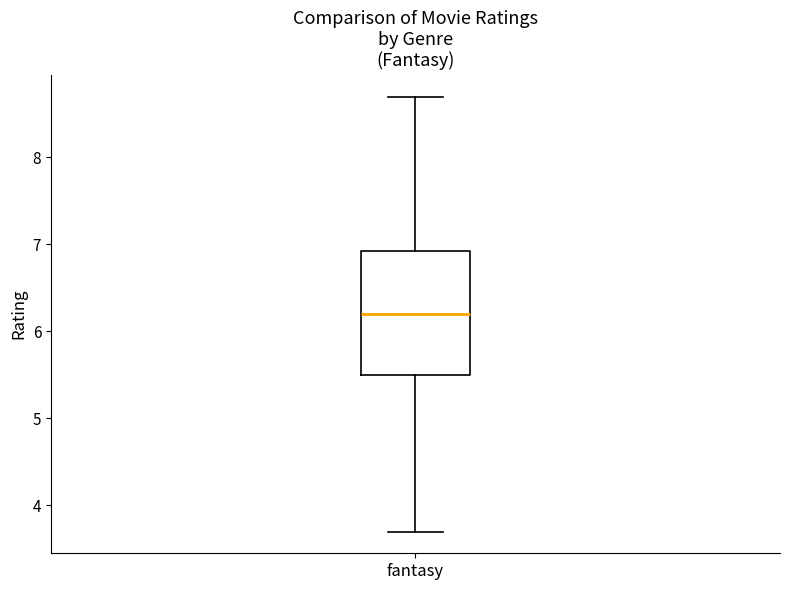

Read this box plot against the y-axis: the position of the median line, the range covered by the box, and the ends of both whiskers. The values are not printed on the chart, so give them approximately, as read against the axis.

median 6.2, box 5.5 to 6.9, whiskers 3.7 to 8.7